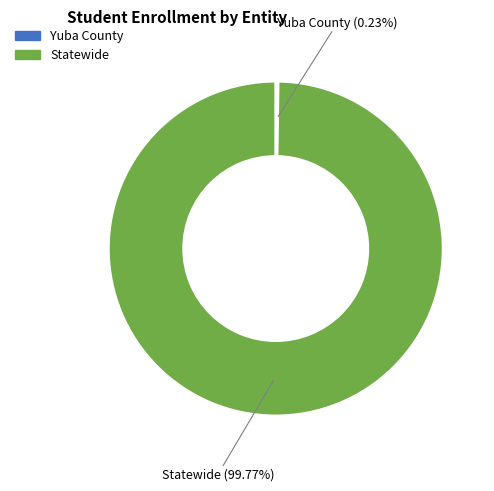

Which category has the biggest portion of the pie?

Statewide